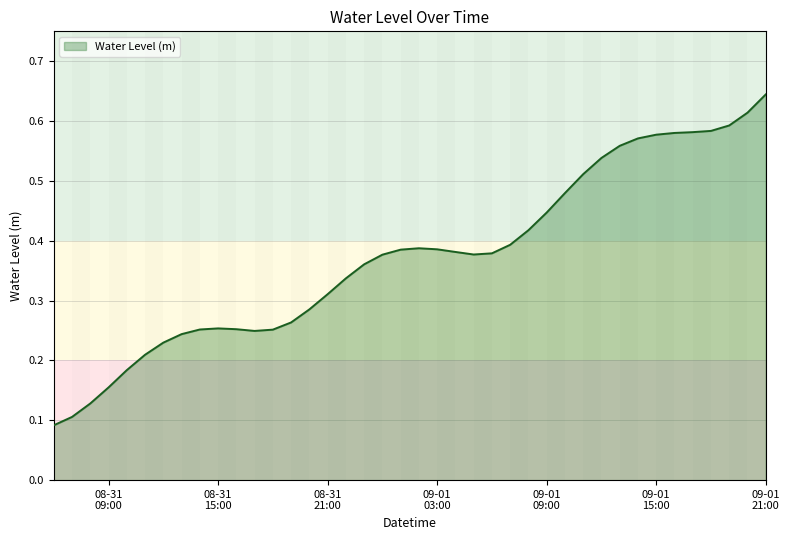

List the labels in order of value, largest first.

2024-09-01 21:00:00, 2024-09-01 20:00:00, 2024-09-01 19:00:00, 2024-09-01 18:00:00, 2024-09-01 17:00:00, 2024-09-01 16:00:00, 2024-09-01 15:00:00, 2024-09-01 14:00:00, 2024-09-01 13:00:00, 2024-09-01 12:00:00, 2024-09-01 11:00:00, 2024-09-01 10:00:00, 2024-09-01 09:00:00, 2024-09-01 08:00:00, 2024-09-01 07:00:00, 2024-09-01 02:00:00, 2024-09-01 03:00:00, 2024-09-01 01:00:00, 2024-09-01 04:00:00, 2024-09-01 06:00:00, 2024-09-01 05:00:00, 2024-09-01 00:00:00, 2024-08-31 23:00:00, 2024-08-31 22:00:00, 2024-08-31 21:00:00, 2024-08-31 20:00:00, 2024-08-31 19:00:00, 2024-08-31 15:00:00, 2024-08-31 16:00:00, 2024-08-31 14:00:00, 2024-08-31 18:00:00, 2024-08-31 17:00:00, 2024-08-31 13:00:00, 2024-08-31 12:00:00, 2024-08-31 11:00:00, 2024-08-31 10:00:00, 2024-08-31 09:00:00, 2024-08-31 08:00:00, 2024-08-31 07:00:00, 2024-08-31 06:00:00